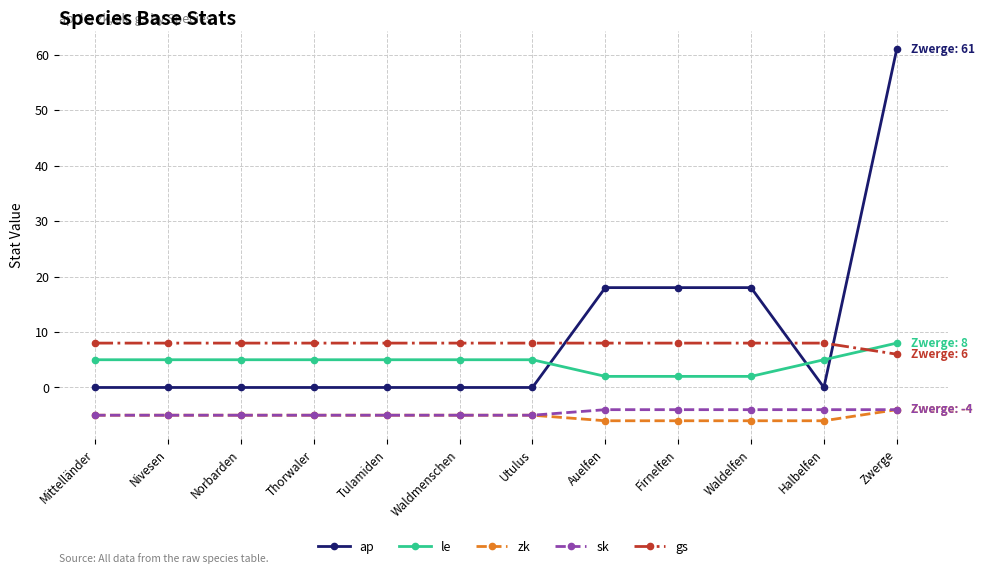

What is the label of the 2nd point from the left?

Nivesen